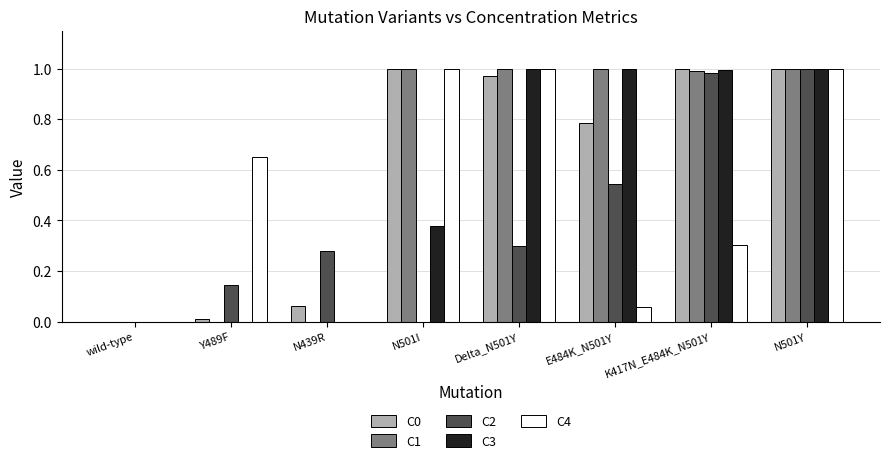

What is the total value across all series at N501I?

3.4